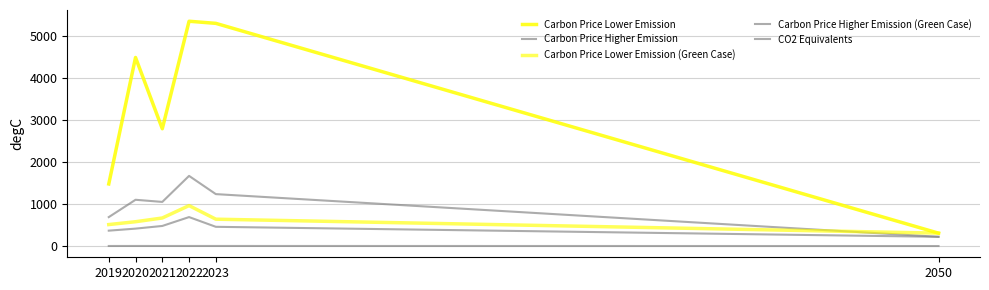

Reading left to right, extract all data points from this chart.

Carbon Price Lower Emission: 2019=1481.0	2020=4497.6	2021=2797.7	2022=5361.9	2023=5311.3	2050=307.4
Carbon Price Higher Emission: 2019=689.9	2020=1103.5	2021=1052.3	2022=1673.2	2023=1238.4	2050=220.1
Carbon Price Lower Emission (Green Case): 2019=512.3	2020=579.9	2021=668.9	2022=964.5	2023=640.5	2050=307.4
Carbon Price Higher Emission (Green Case): 2019=366.8	2020=415.2	2021=479.0	2022=690.6	2023=458.6	2050=220.1
CO2 Equivalents: 2019=1.3	2020=1.8	2021=1.6	2022=1.7	2023=1.8	2050=0.0